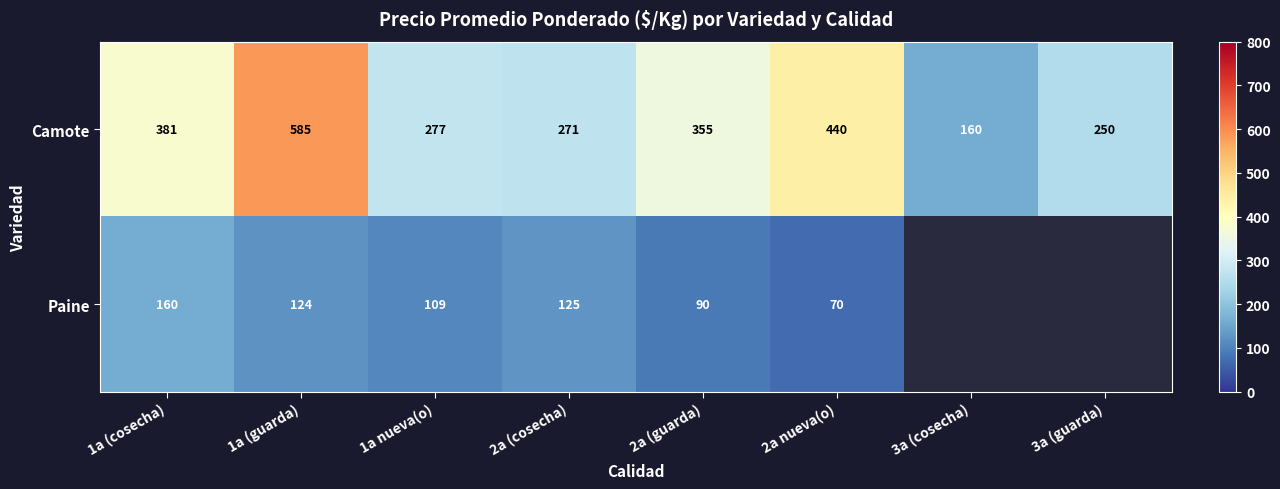

Which category has the lowest value across all series?

2a nueva(o)